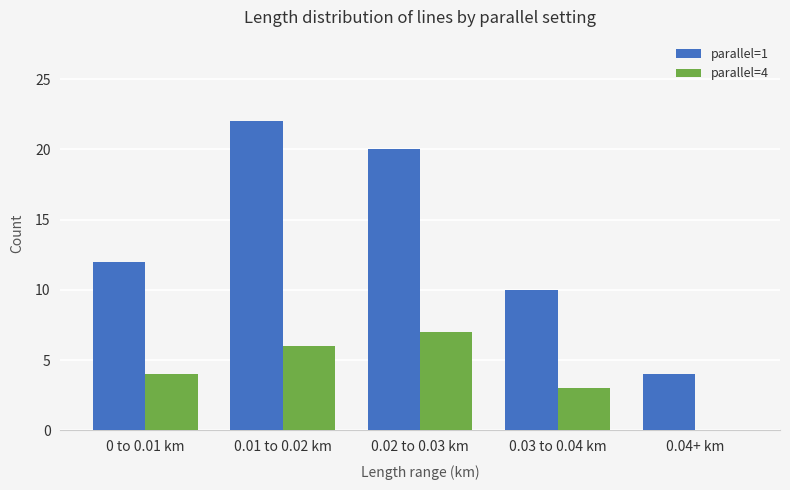

Are the bars horizontal?

No